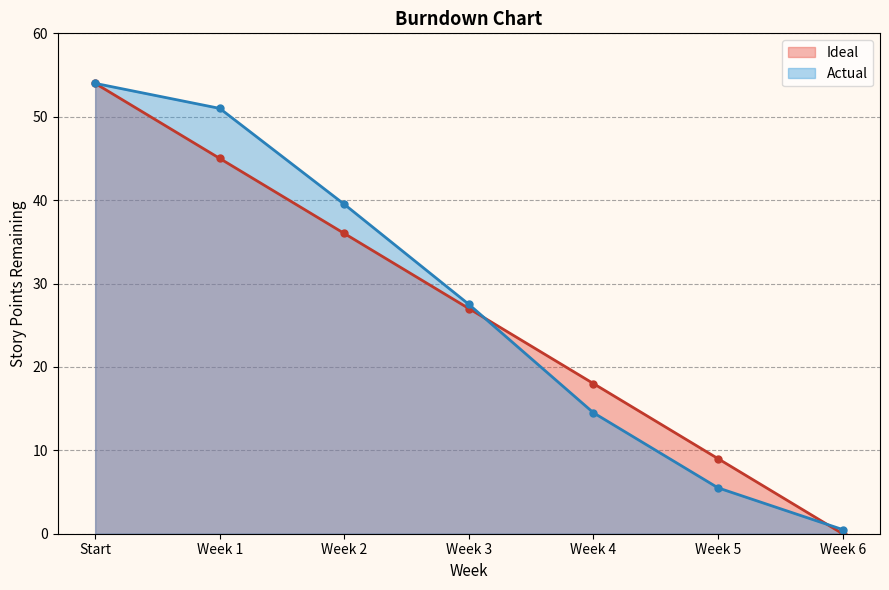

What value does the Actual series have at Week 6?

0.5